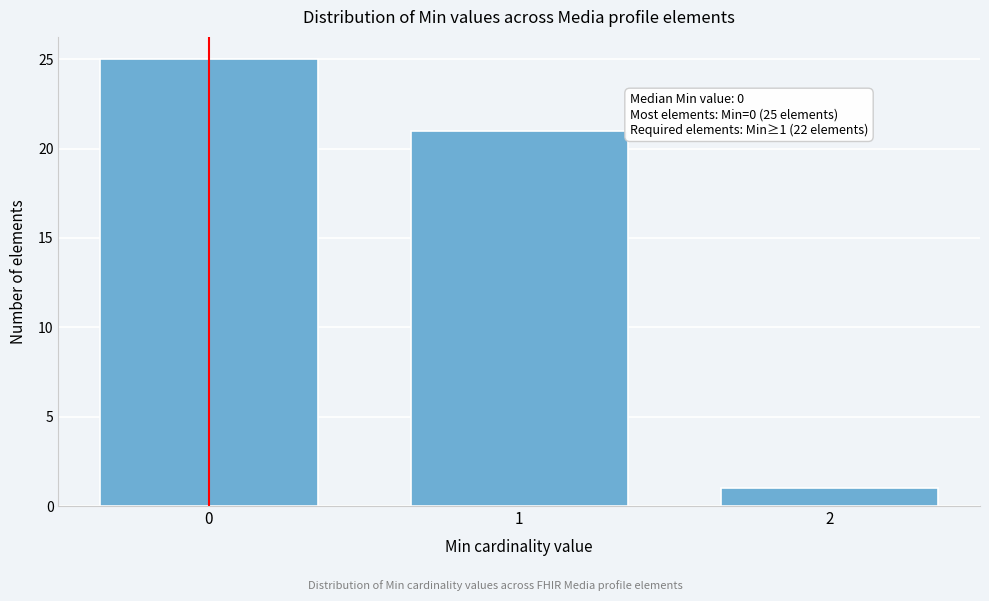

Which range on the x-axis has the tallest bar?

-0.5 to 0.5